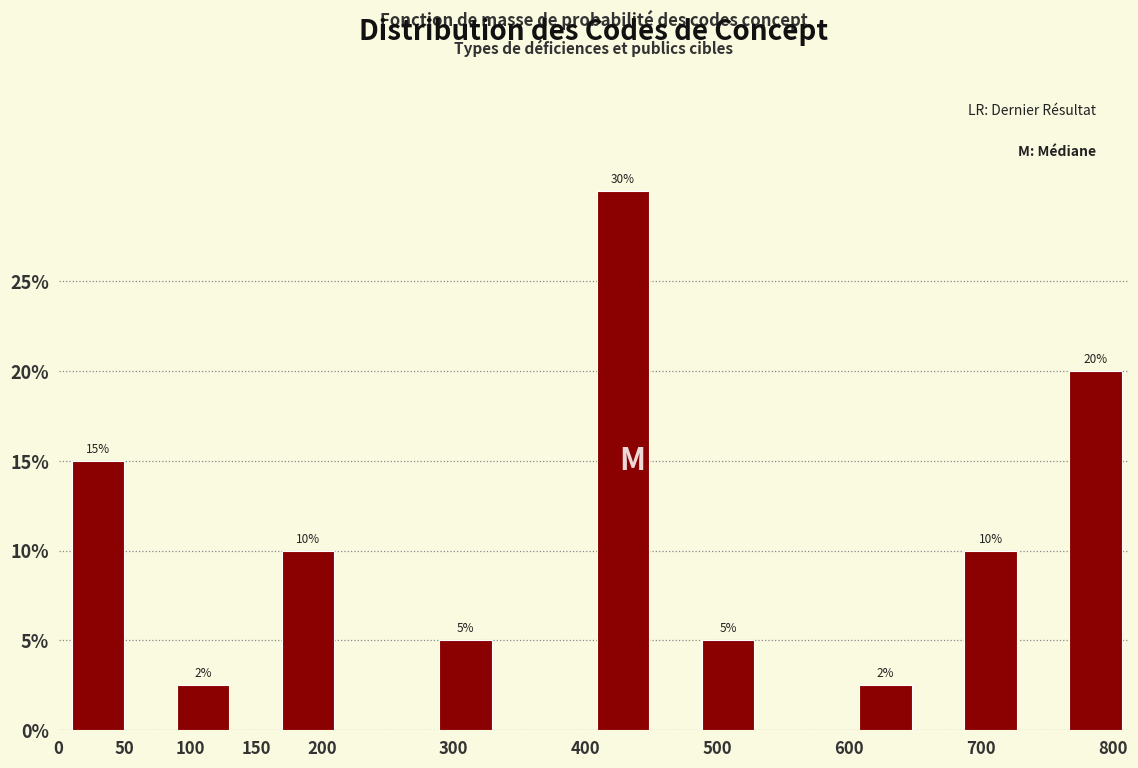

Over which range of the x-axis is the bar tallest?

410 to 450